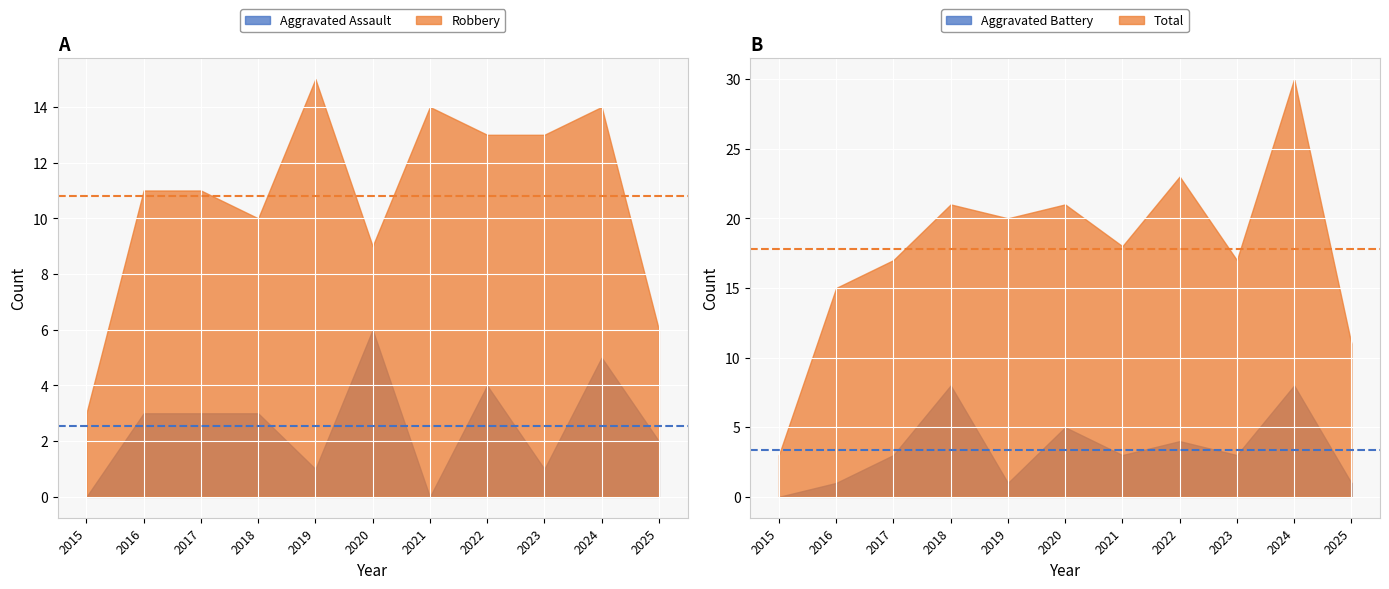

Which has a higher value, 2021 or 2019?

2019